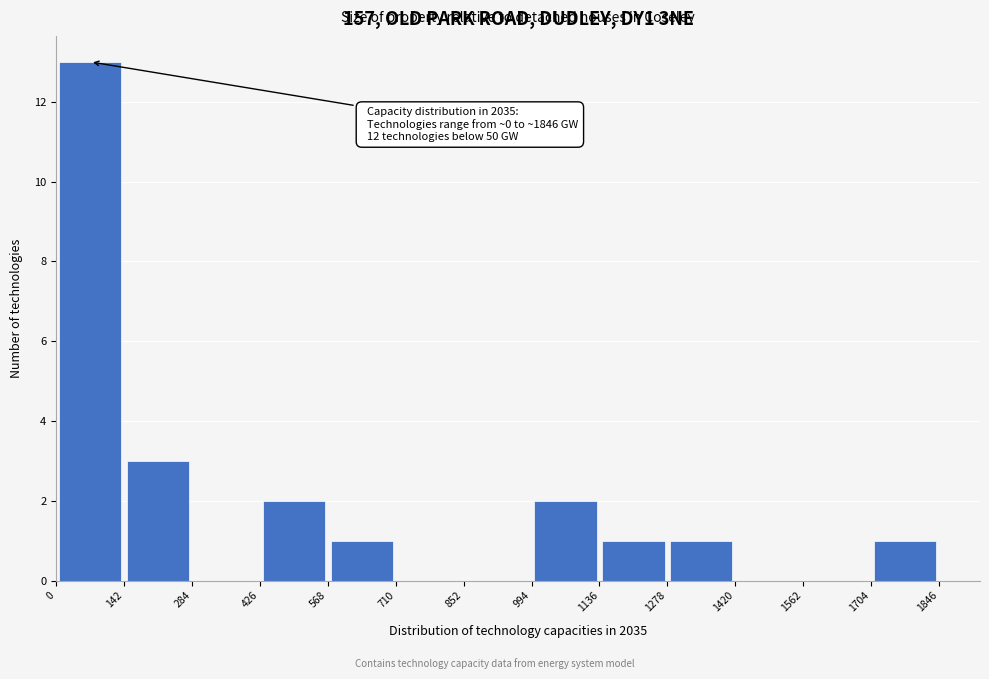

Which range on the x-axis has the tallest bar?

0 to 142